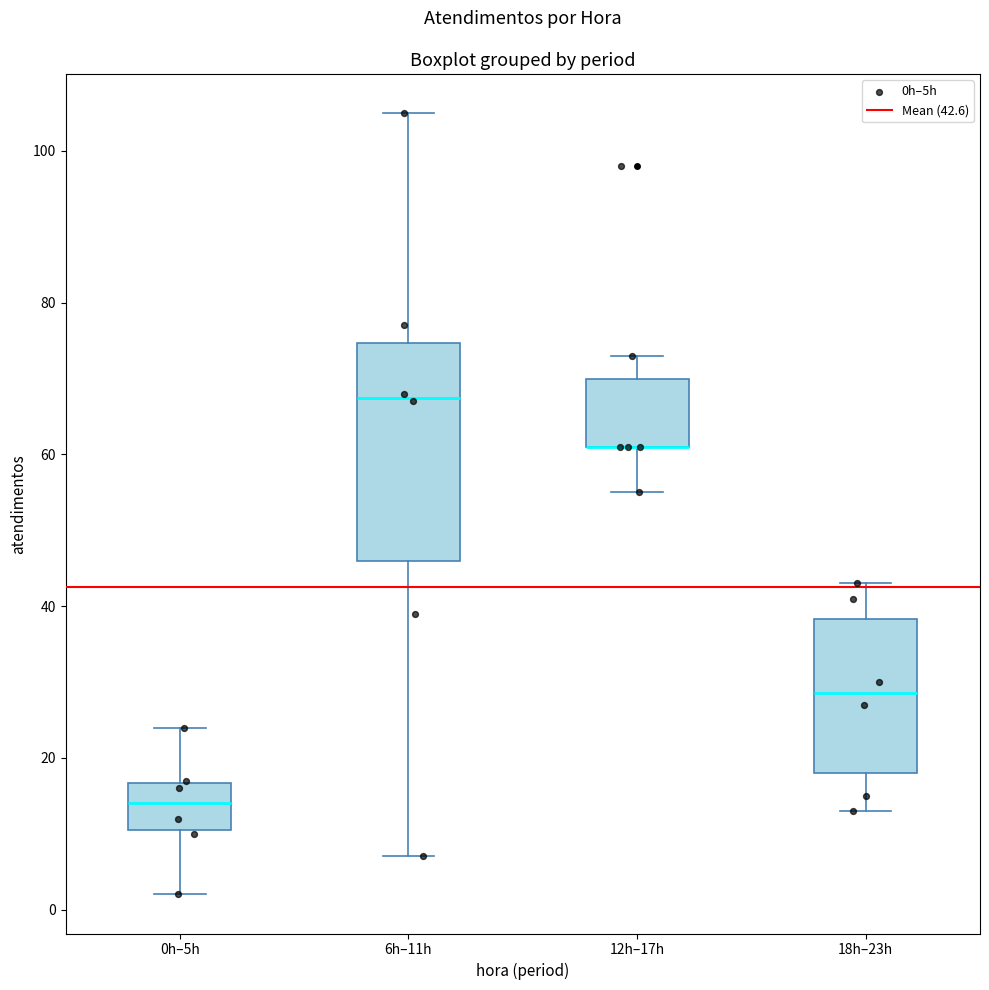

Reading left to right, read every box against the y-axis: the position of its median line, the range the box covers, and the ends of its whiskers. The values are not printed on the chart, so give them approximately, as read against the axis.

0h–5h: median 14, box 10 to 16, whiskers 2 to 24
6h–11h: median 68, box 46 to 74, whiskers 8 to 106
12h–17h: median 62 (drawn on the box's lower edge), box 62 to 70, whiskers 56 to 74
18h–23h: median 28, box 18 to 38, whiskers 14 to 44